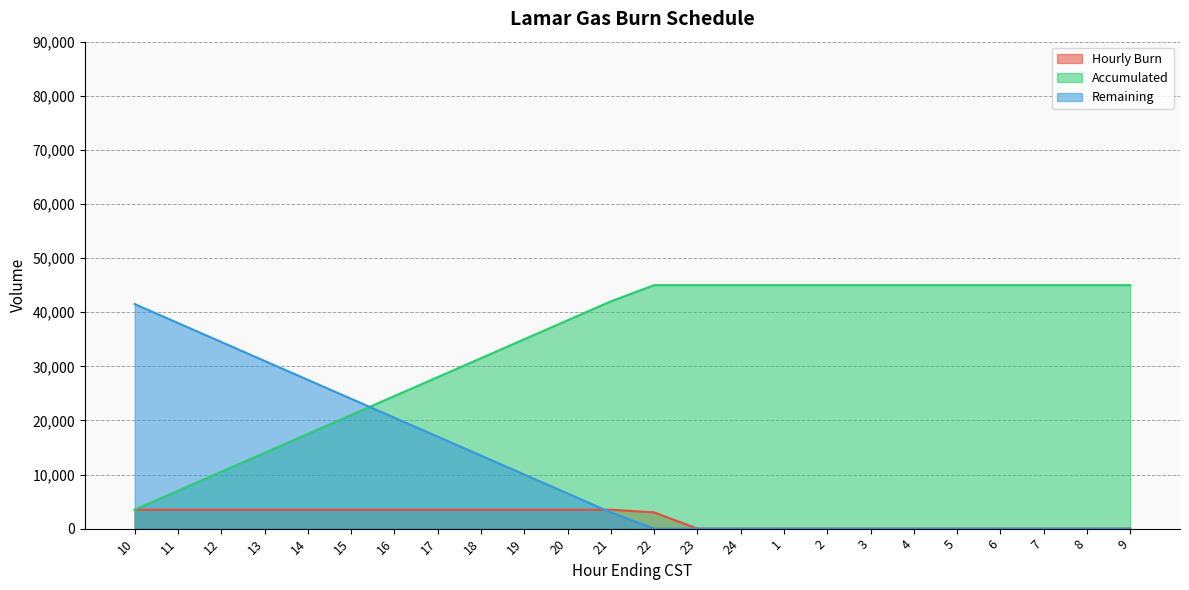

What is the approximate value of Accumulated at 23, to the nearest 10?

45000